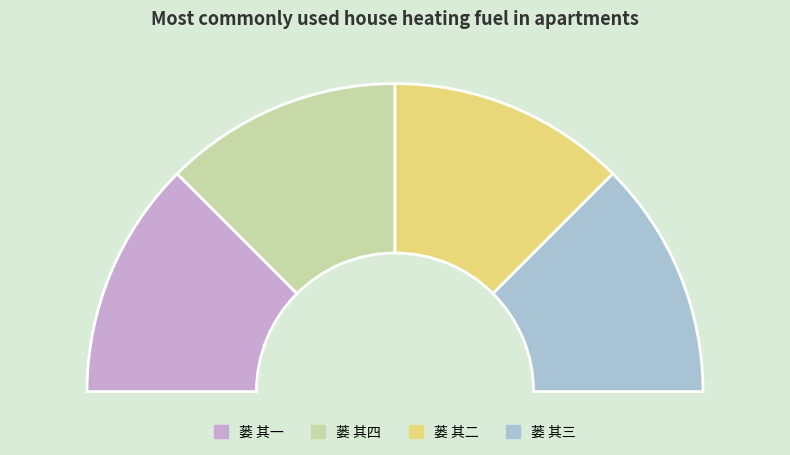

How many segments does this pie chart have?

4